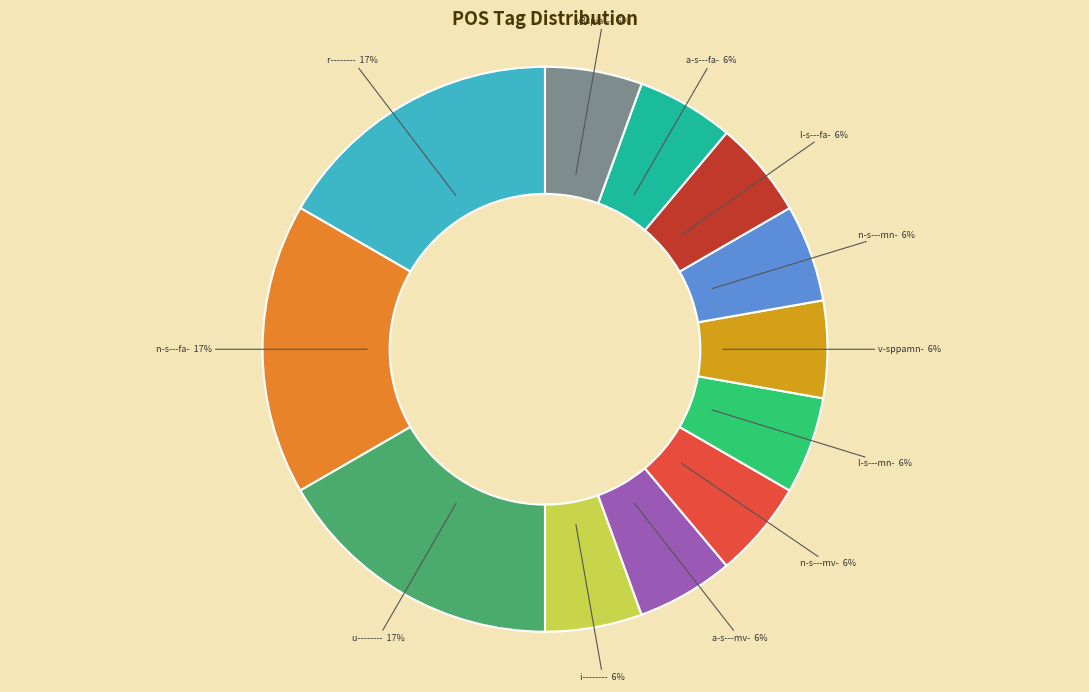

To the nearest percent, what is the average slice percentage?

8%